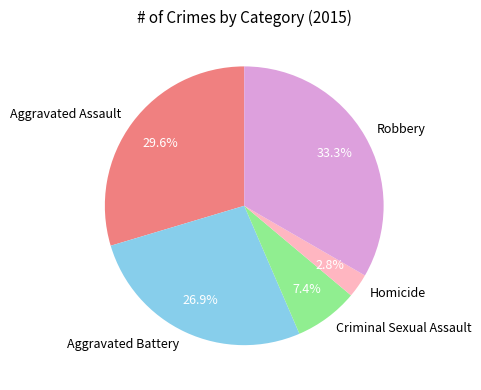

What is the smallest slice in the pie chart?

Homicide